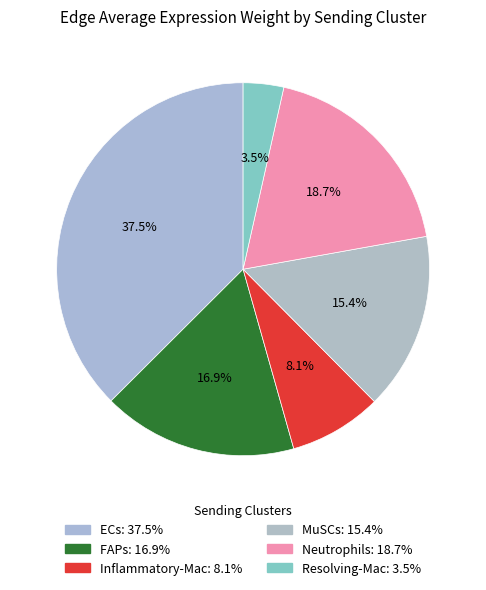

Does MuSCs represent more than half of the total?

No